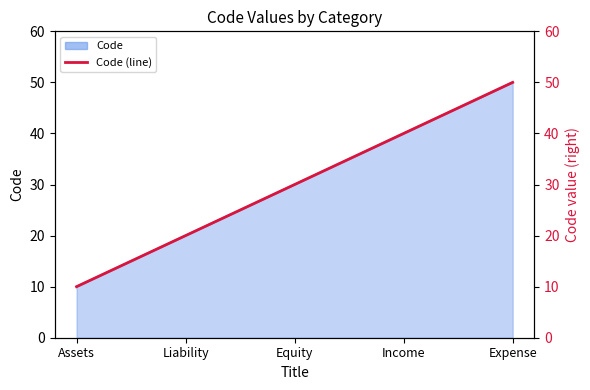

Does the chart have visible grid lines?

No